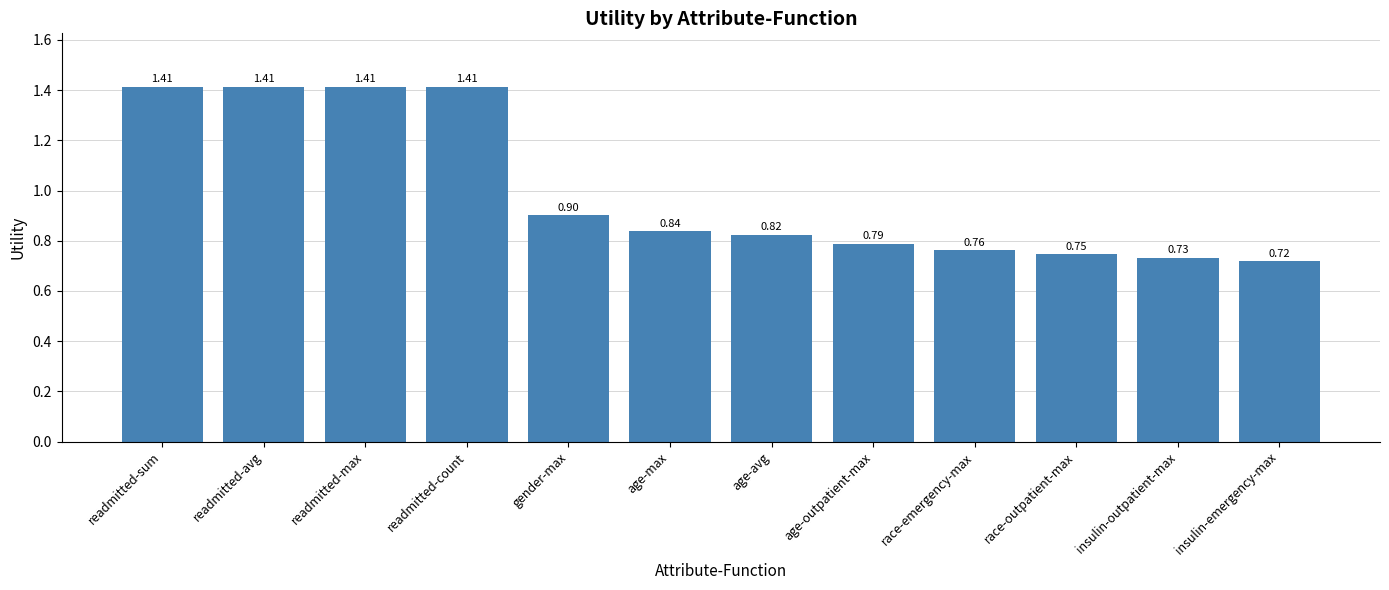

What is the average value?

1.0